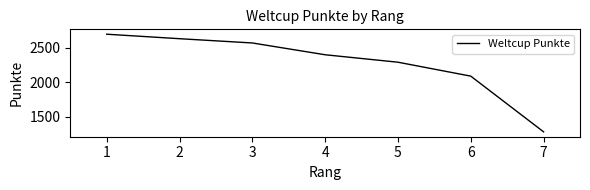

How many lines are shown in the chart?

1